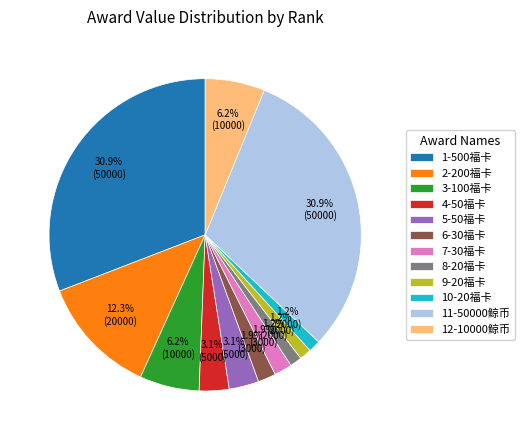

Does 5-50福卡 represent more than half of the total?

No